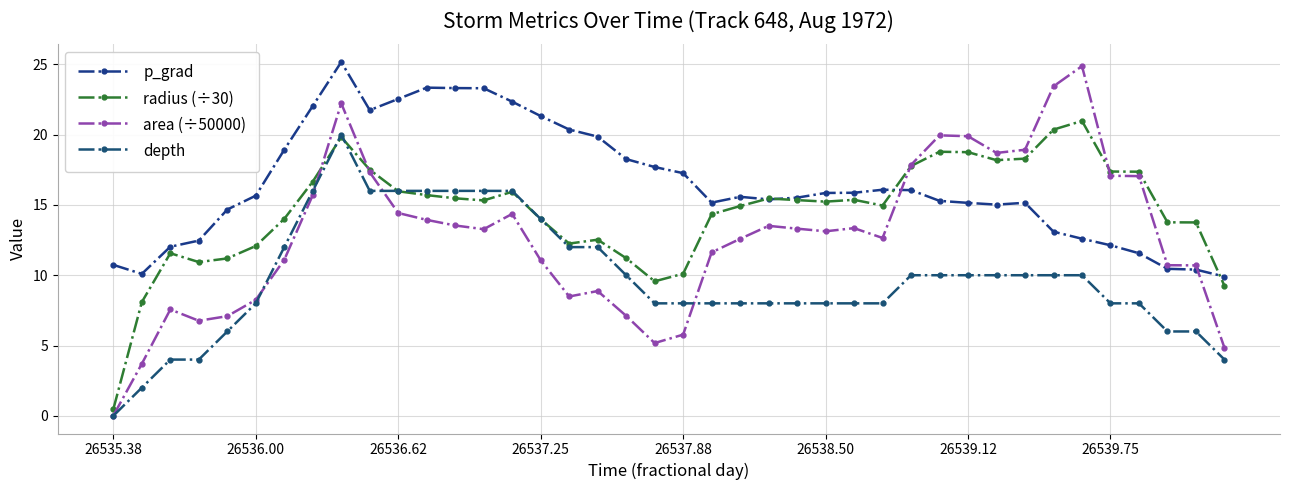

What is the sum of all area (÷50000) values?

509.9